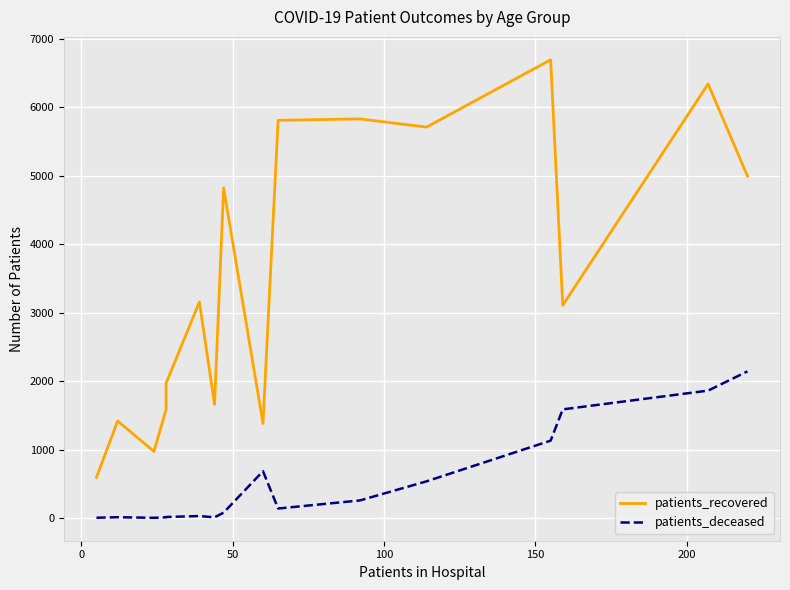

What is the minimum value for patients_recovered?

592